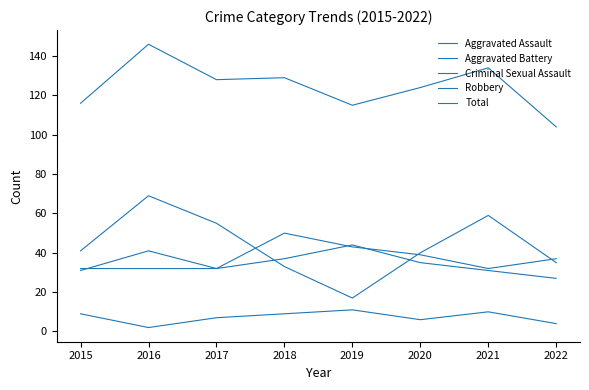

List the series in order of their peak value, lowest first.

Criminal Sexual Assault, Aggravated Battery, Aggravated Assault, Robbery, Total